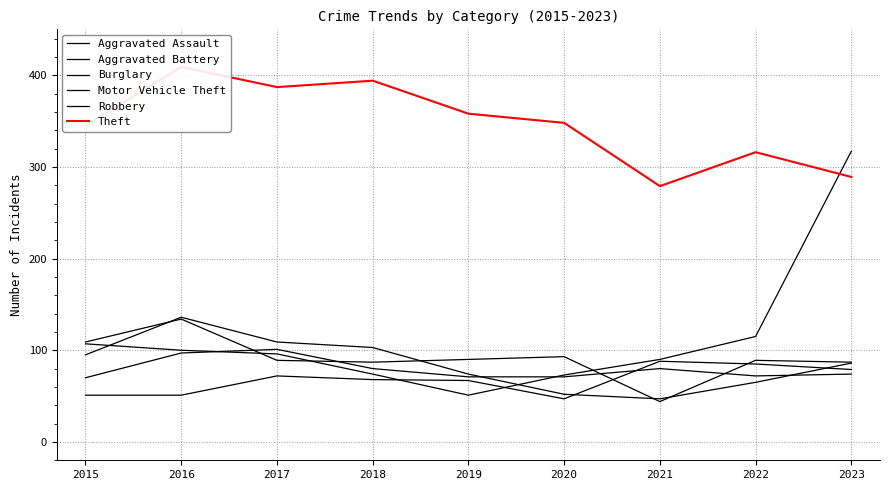

Count the number of data series in this chart.

6